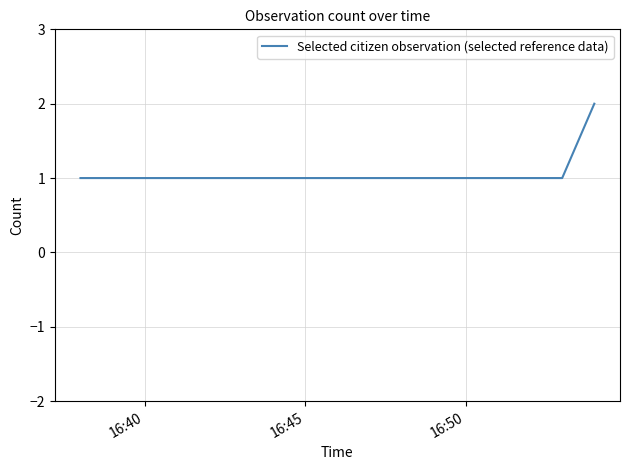

Does the chart have visible grid lines?

Yes